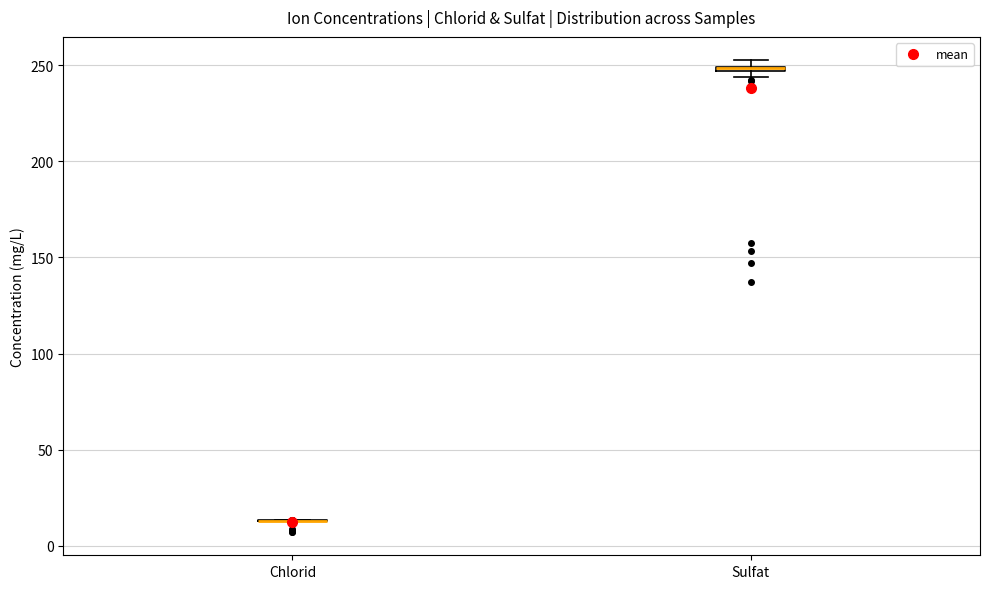

Where is the lower edge of the box for Sulfat on the y-axis? The values are not printed on the chart, so give them approximately, as read against the axis.

245